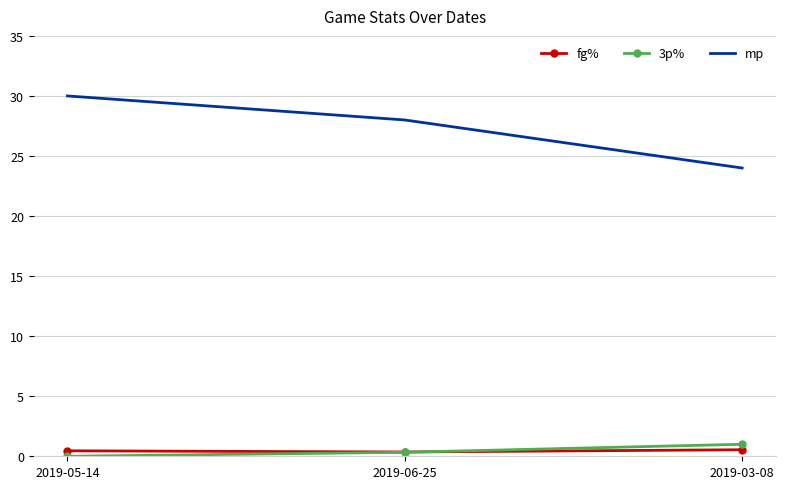

At which category is the sum across all series the highest?

2019-05-14